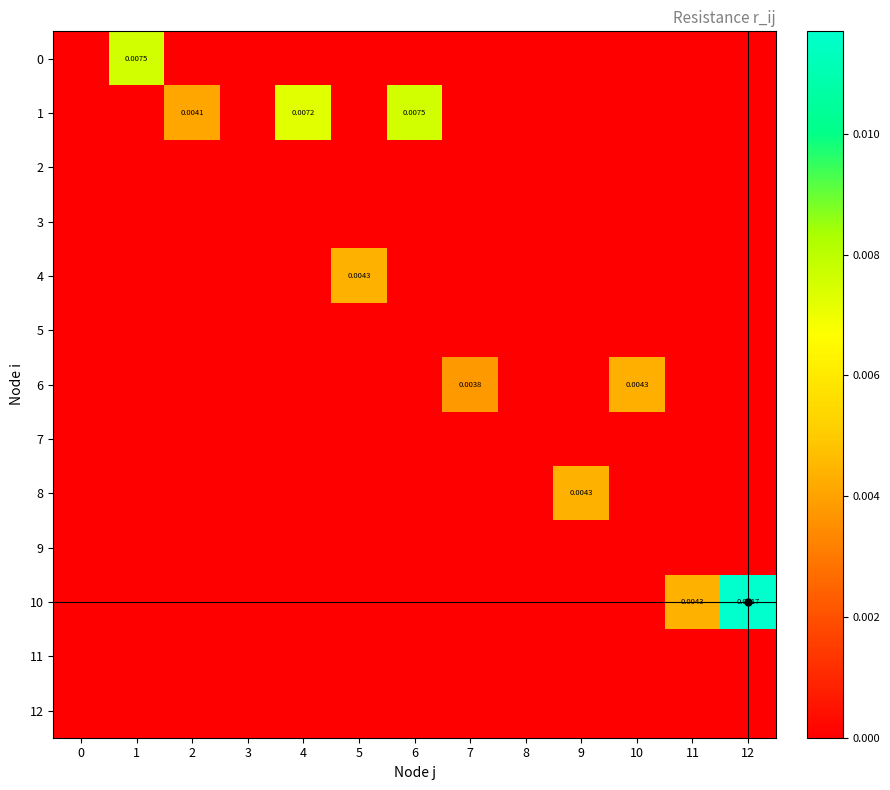

Is the value of 11 at 7 greater than the value of 0 at 8?

No